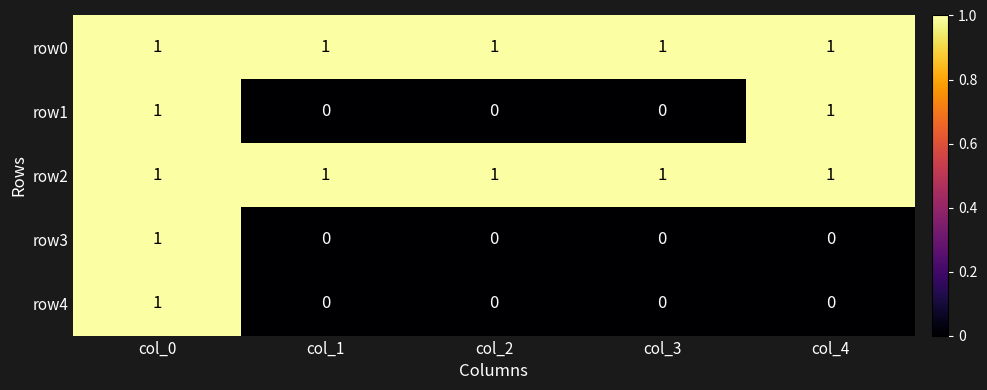

Which series changed the most between col_2 and col_4?

row1